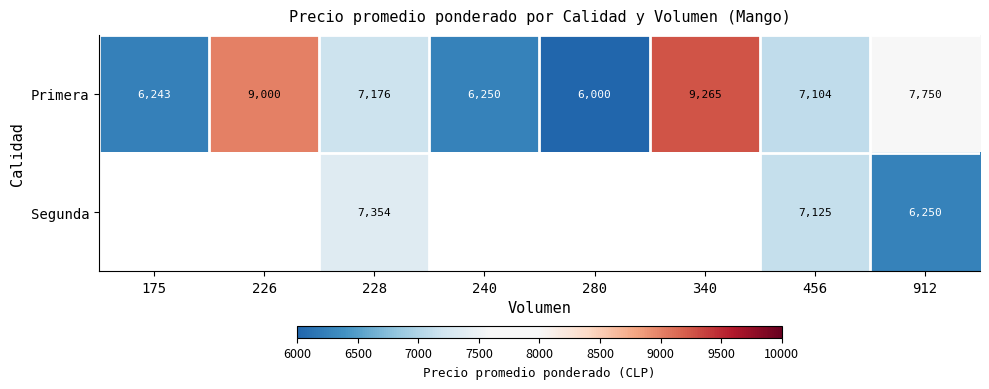

At which label does Primera reach its minimum?

280